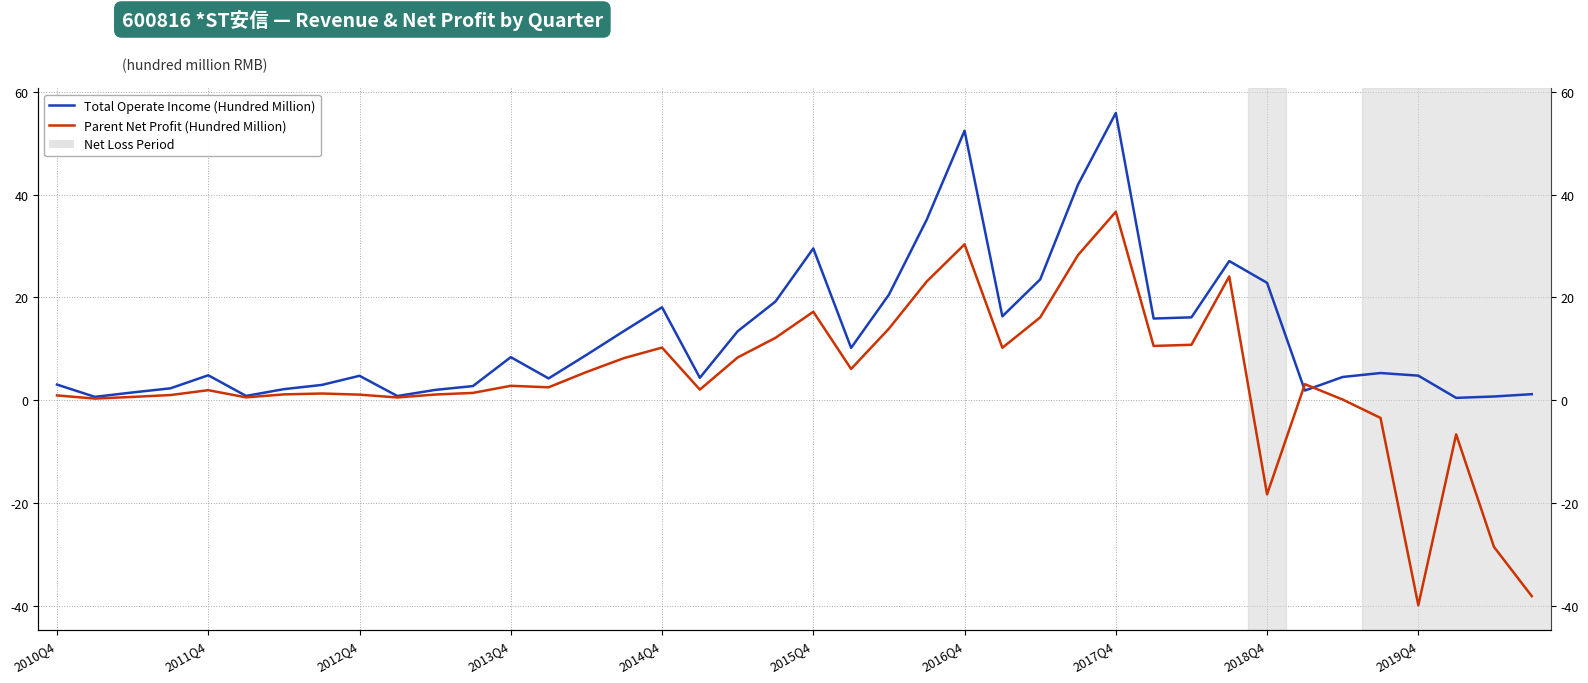

What is the value of the Parent Net Profit (Hundred Million) point at the 36th from the left?

-3.5